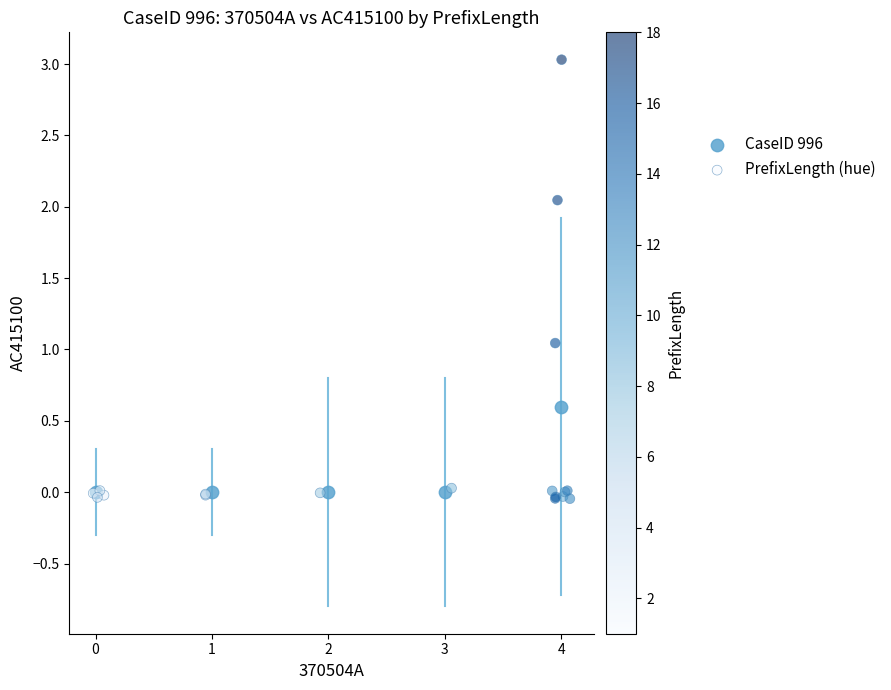

Which series has the largest Y range (max minus min)?

PrefixLength (hue)